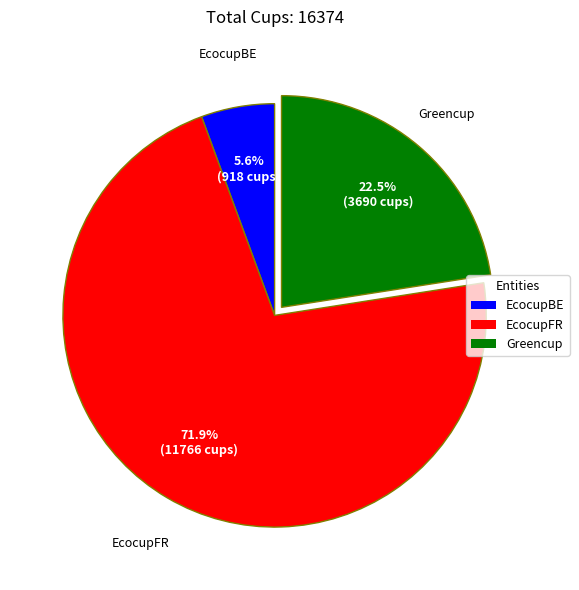

Which category accounts for the majority?

EcocupFR